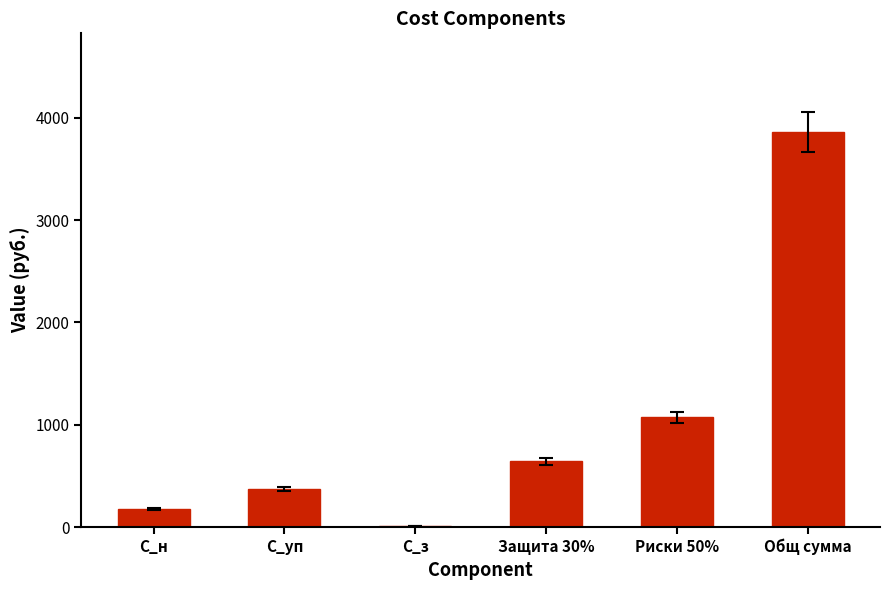

Which has a higher value, Защита 30% or Риски 50%?

Риски 50%